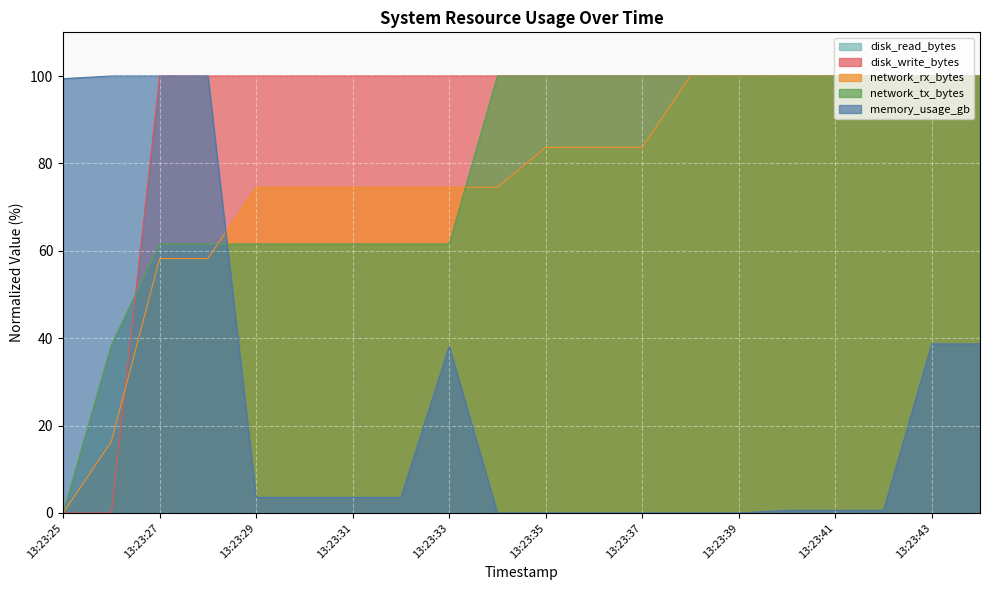

What is the maximum value shown in the chart?

100.0